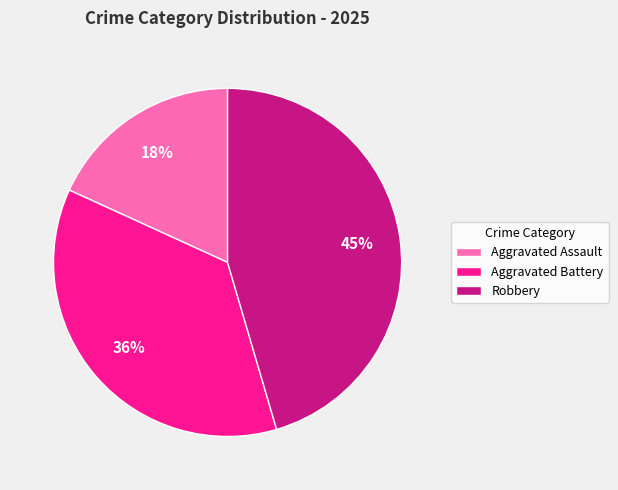

Between Aggravated Battery and Robbery, which is larger?

Robbery